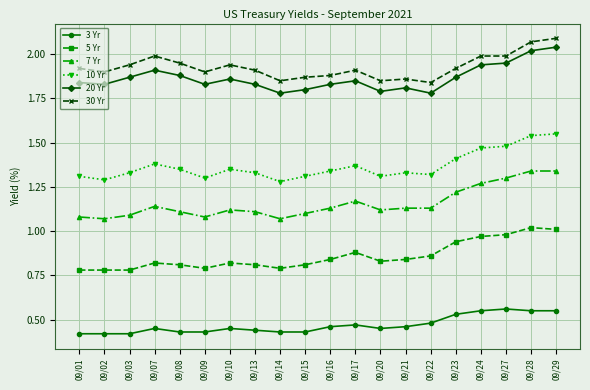

What is the difference between the second highest and second lowest values in the 7 Yr series?

0.3